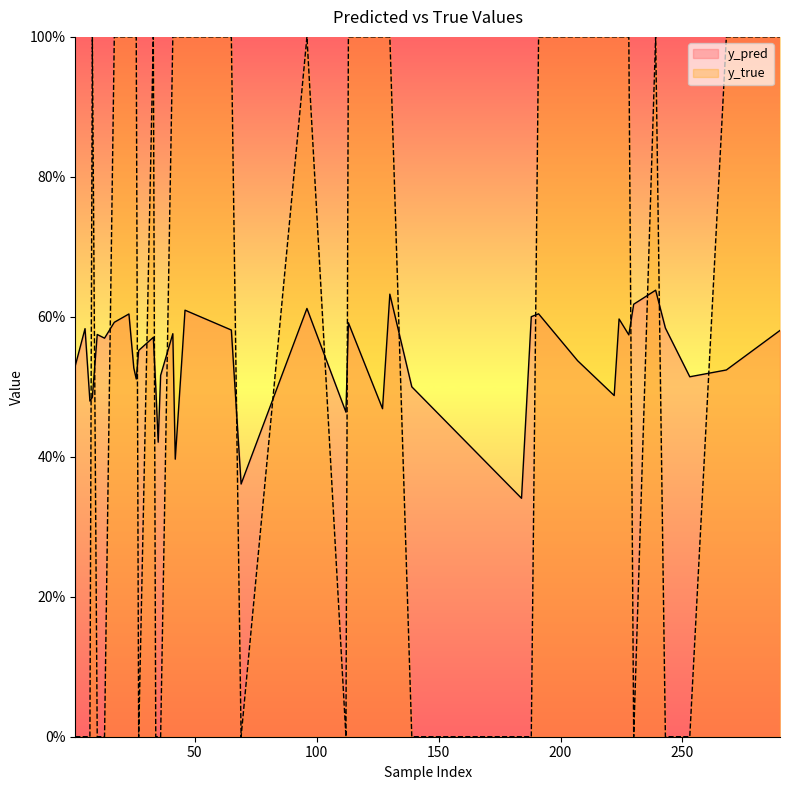

What is the spread (max minus min) of values at 207?

0.5